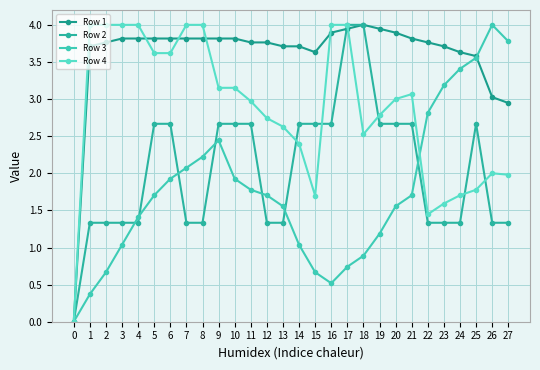

True or false: Row 4 has a value of 4.0 at 16.

True